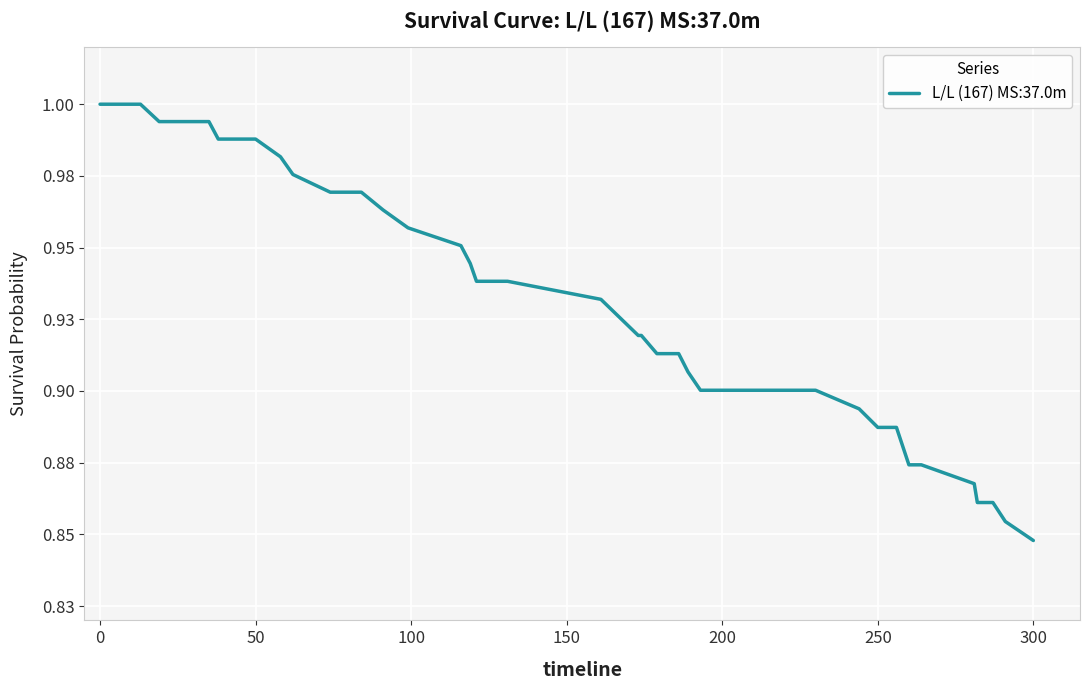

What is the greatest value displayed?

1.0